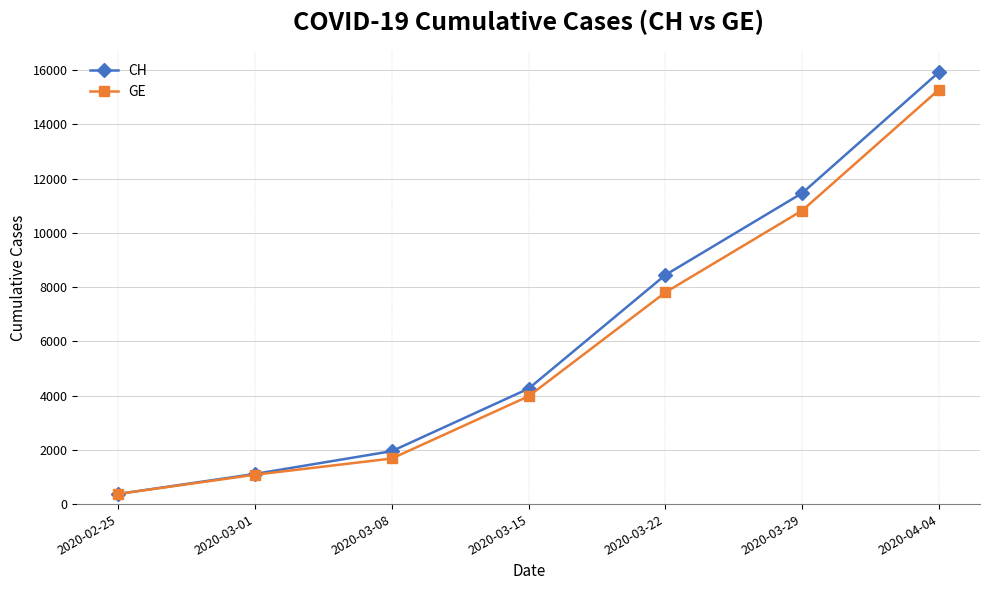

Reading left to right, transcribe all the data shown in this chart.

CH: 375	1113	1952	4259	8449	11467	15926
GE: 375	1083	1681	3978	7807	10825	15284